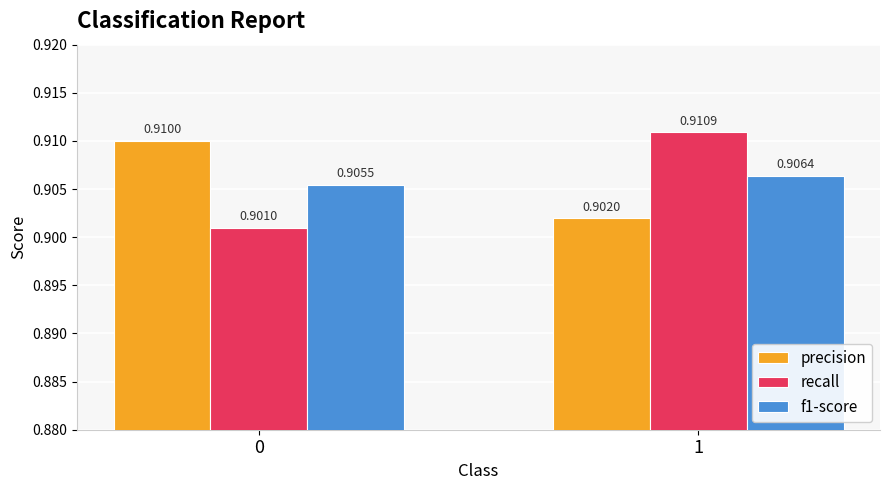

At which category is the sum across all series the highest?

1